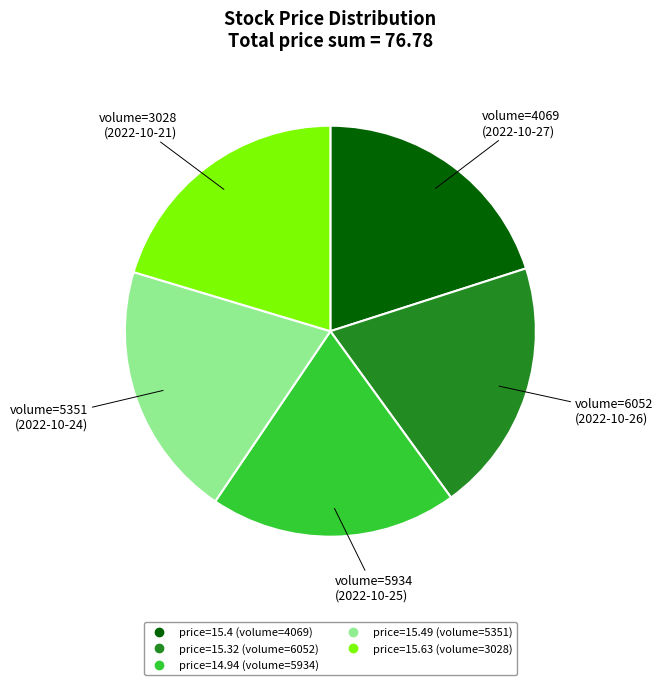

Does any single category account for the majority?

No